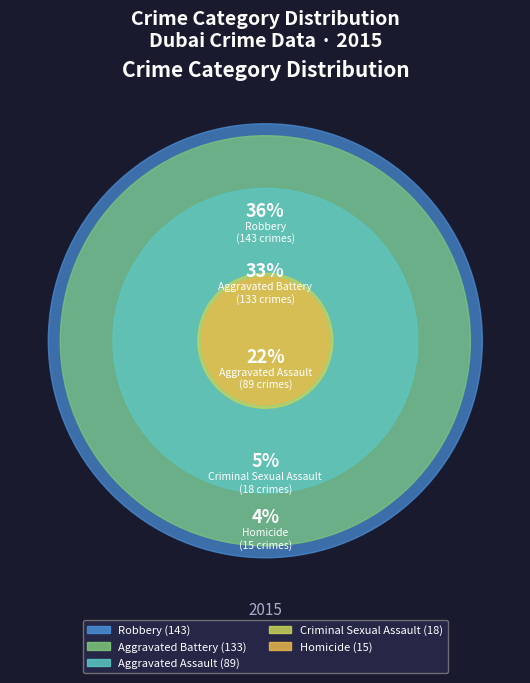

How much of the chart is everything except Criminal Sexual Assault?

95.5%